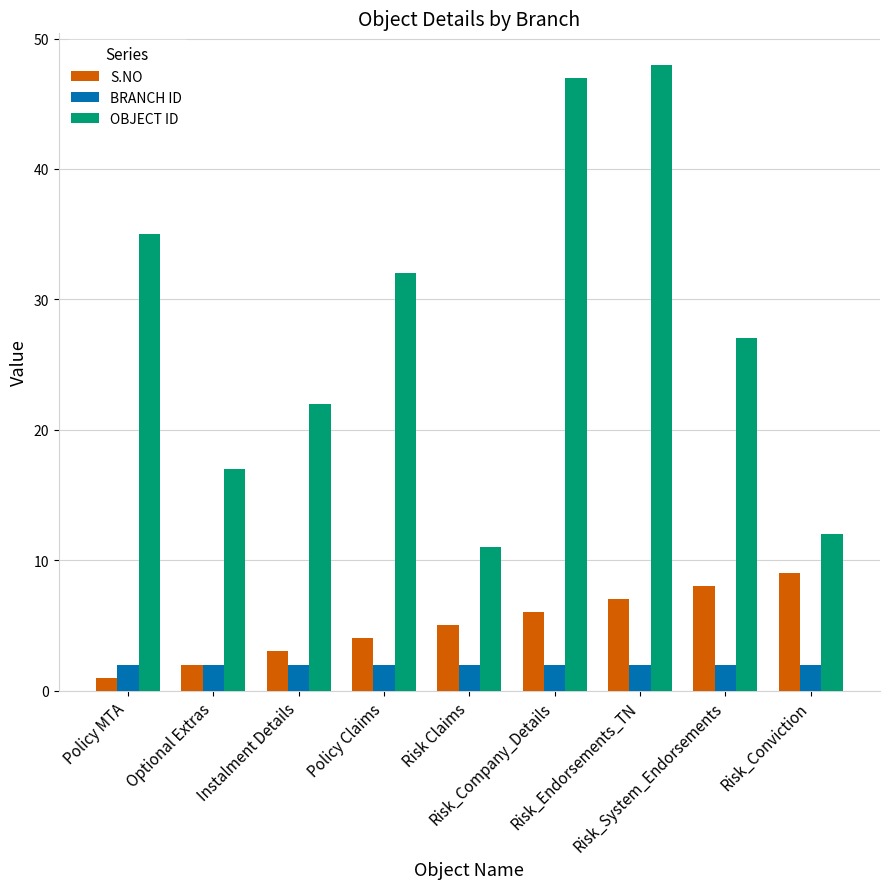

What is the approximate value of OBJECT ID at Instalment Details?

22